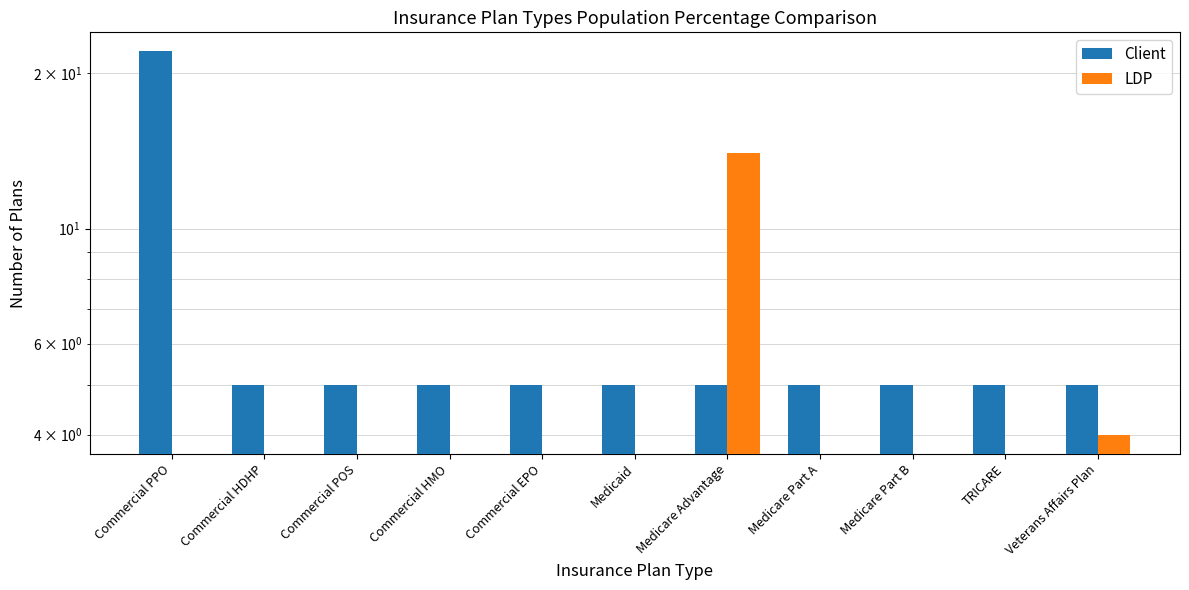

What is the average value of the LDP series?

2